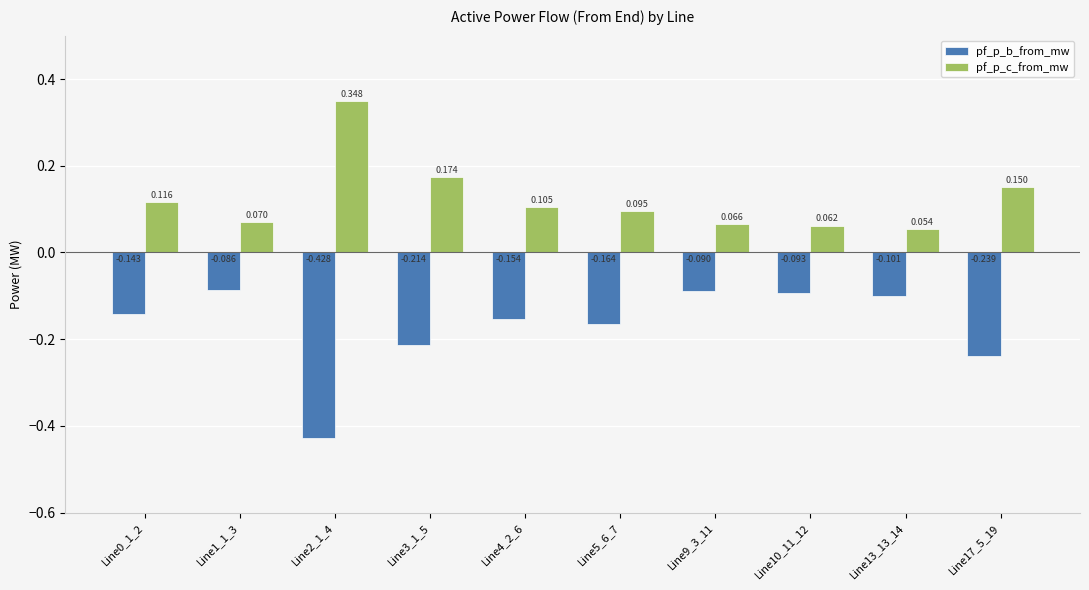

Rank the series by their average value, from lowest to highest.

pf_p_b_from_mw, pf_p_c_from_mw